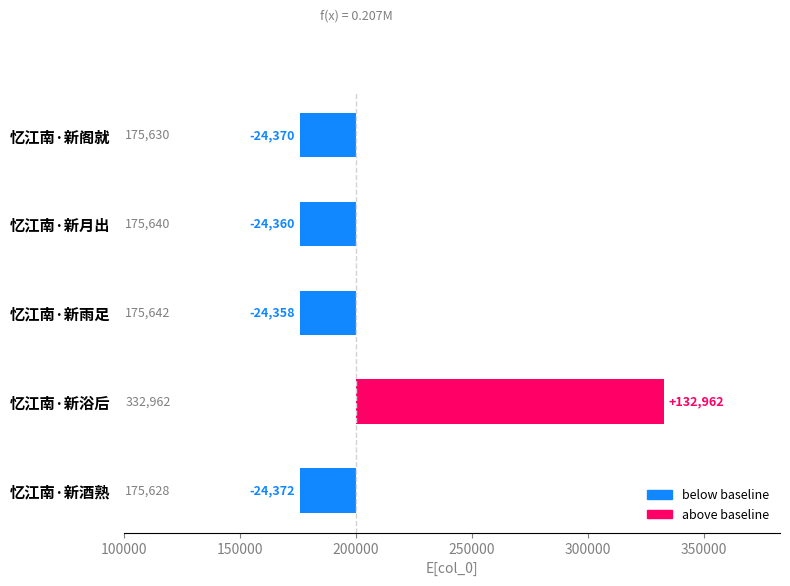

What is the sum of the values at 忆江南·新雨足 and 忆江南·新酒熟?

-48730